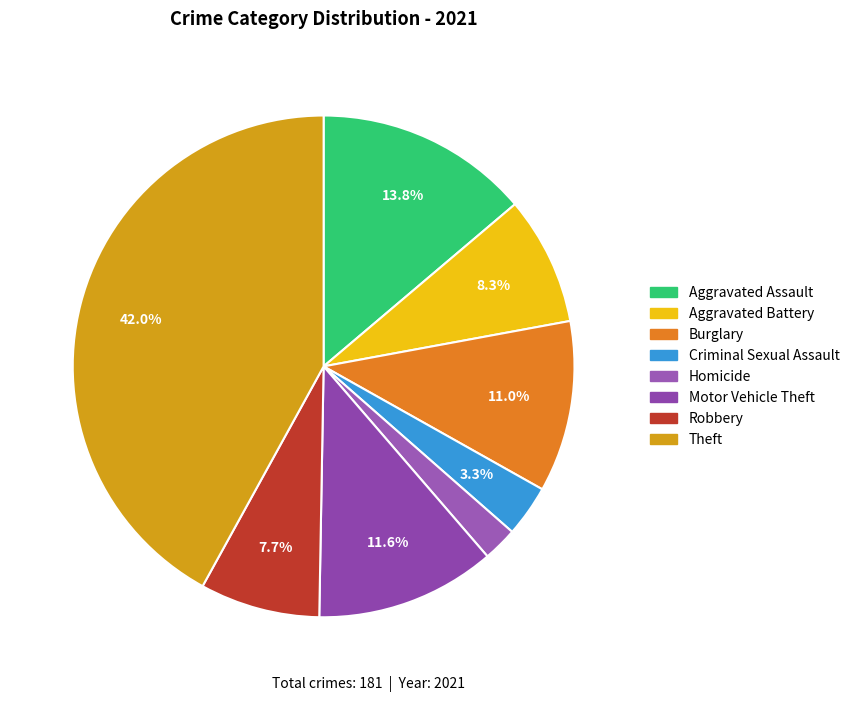

Count the number of slices in the pie.

8